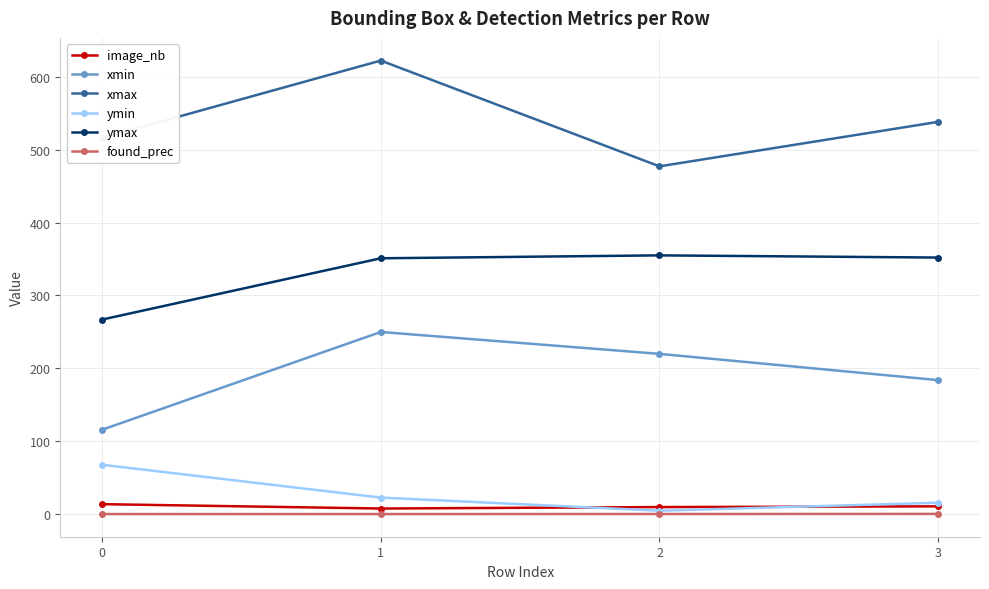

Between 1 and 3, which series saw the biggest shift?

xmax